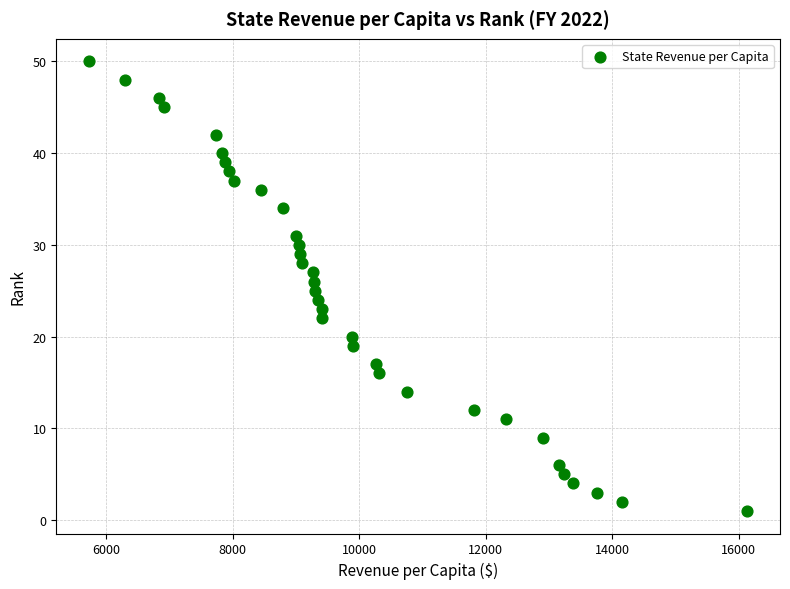

What is the range of Y values (max minus min)?

49